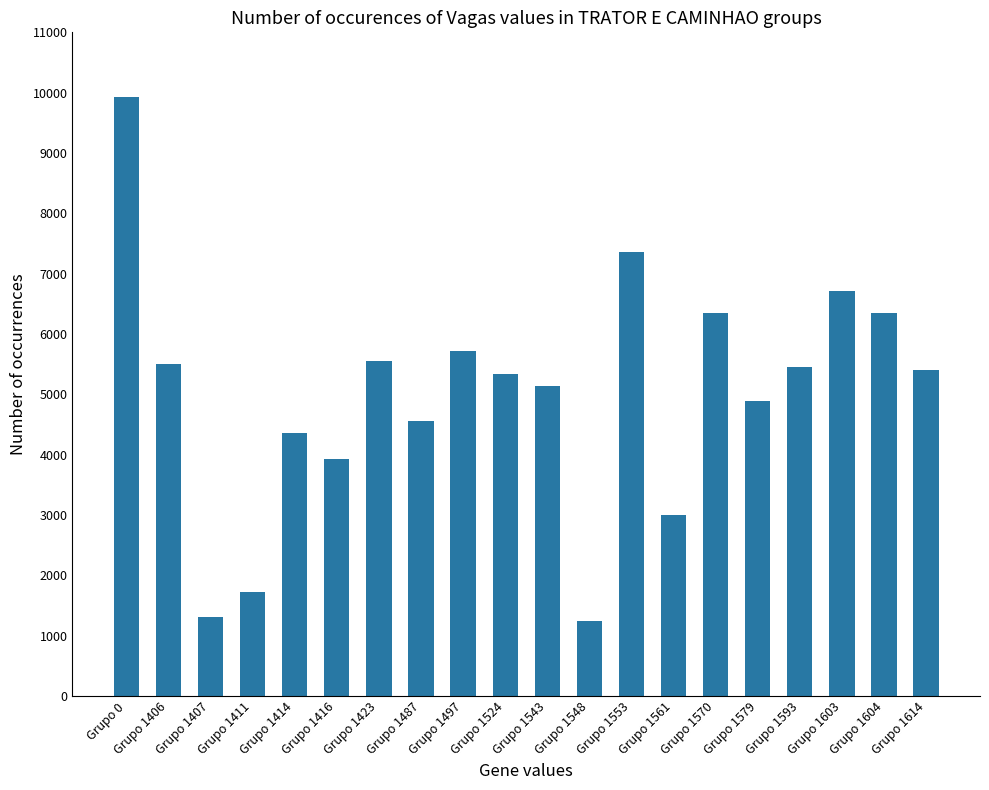

Is it true that the value at Grupo 1407 is 736?

False